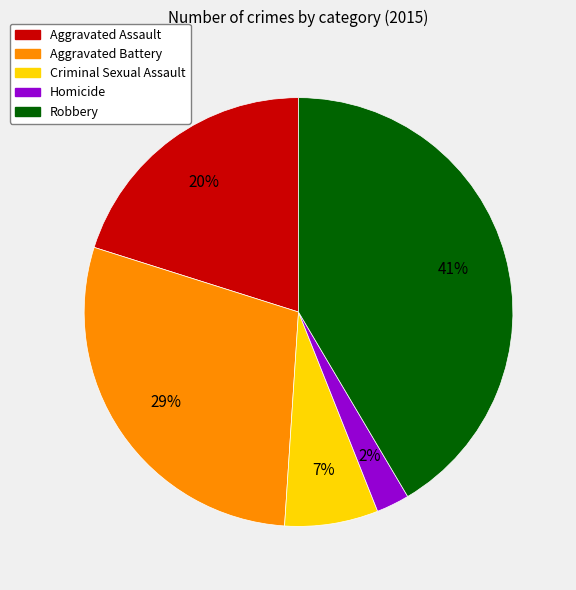

Is Aggravated Battery the majority of the pie?

No